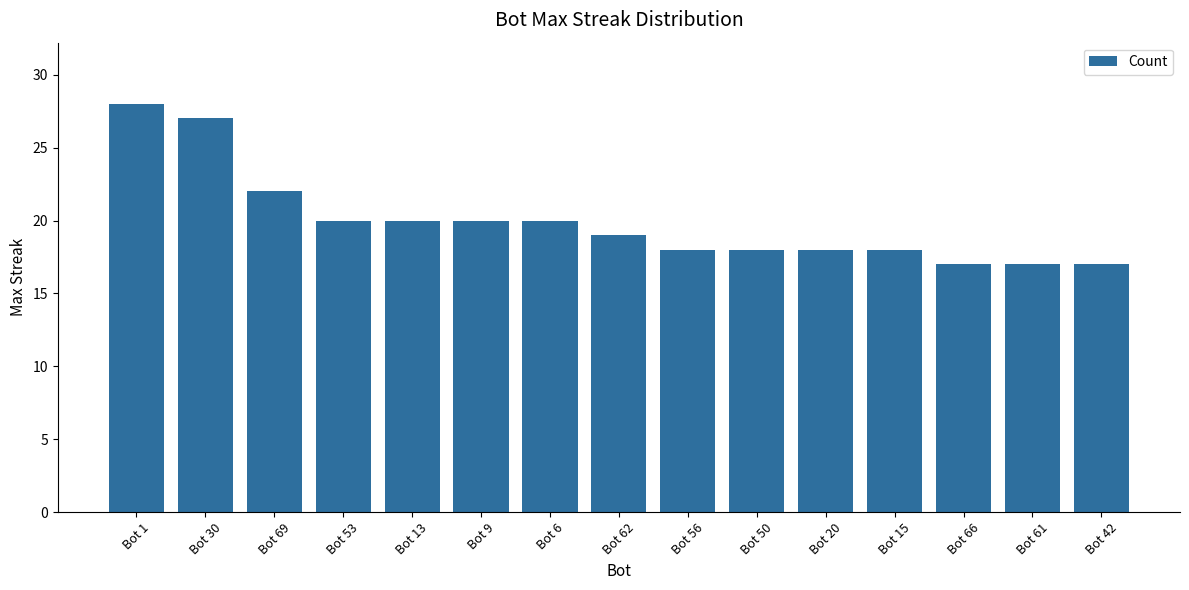

Count the number of data series in this chart.

1